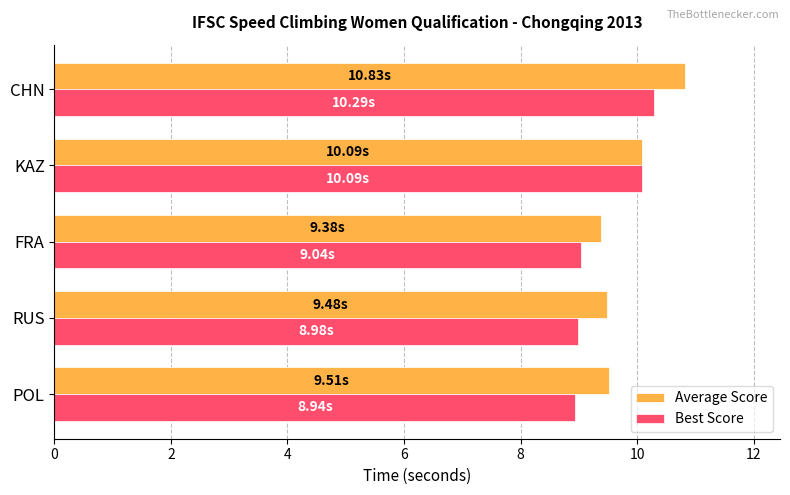

What is the difference between the second highest and minimum values in the Average Score series?

0.7